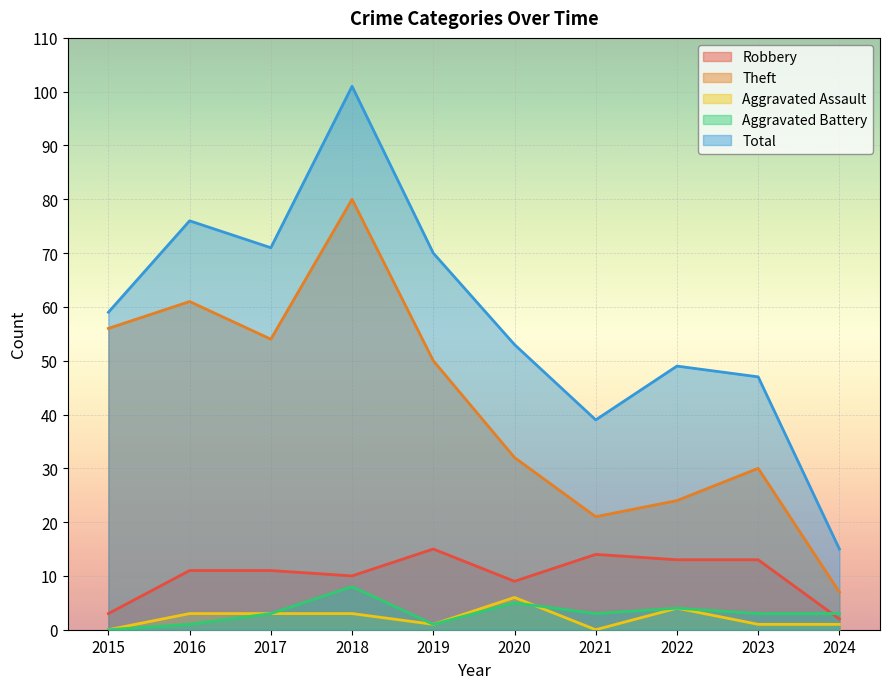

Which category has the lowest value across all series?

2015